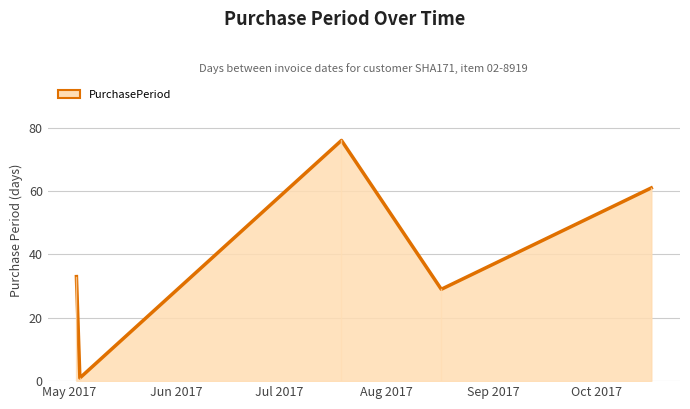

What is the difference between the second highest and second lowest values?

32